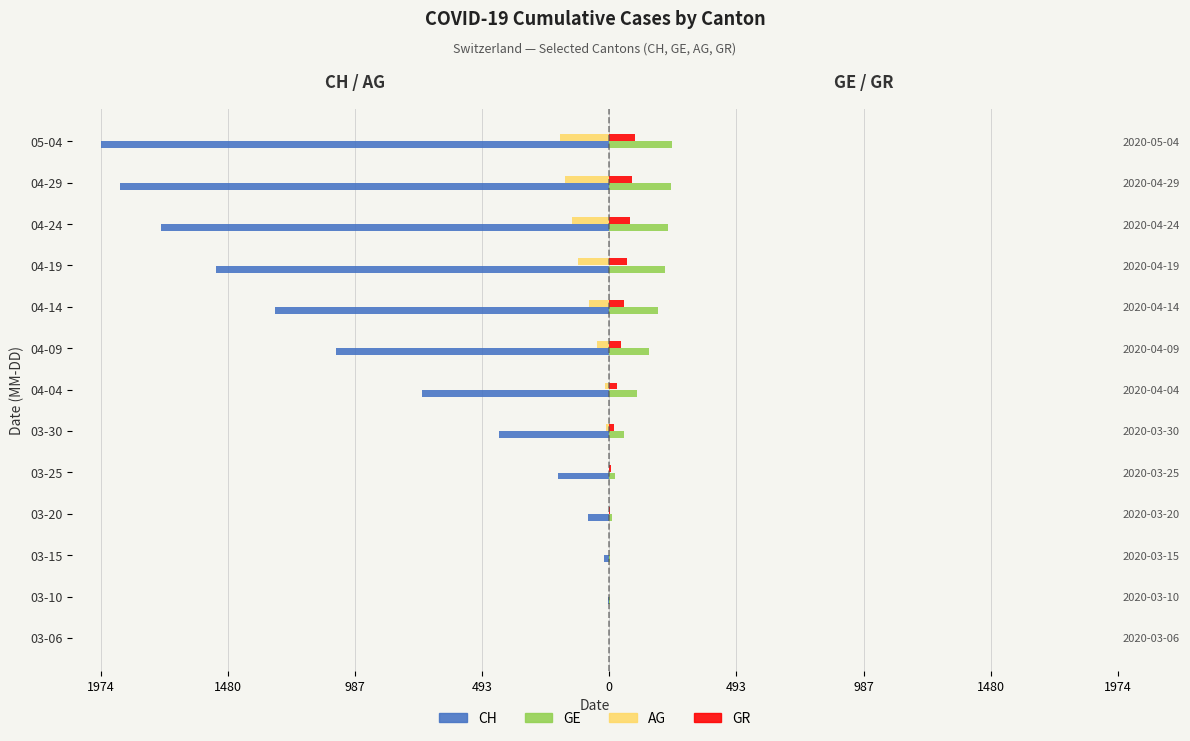

Which has a higher value, 05-04 or 03-30?

03-30